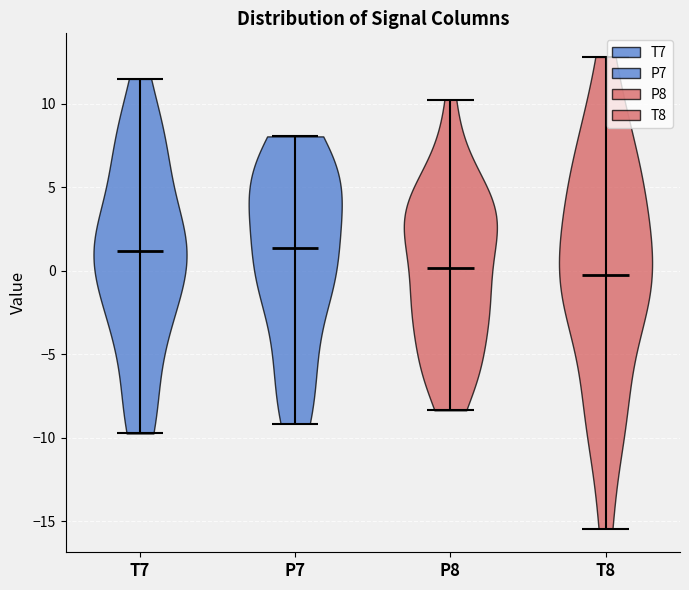

Reading left to right, read every violin against the y-axis: where its median line is, and the lowest and highest points it reaches. The values are not printed on the chart, so give them approximately, as read against the axis.

T7: median line 1.0, lowest point -9.5, highest point 11.5
P7: median line 1.5, lowest point -9.0, highest point 8.0
P8: median line 0.0, lowest point -8.5, highest point 10.5
T8: median line -0.5, lowest point -15.5, highest point 13.0